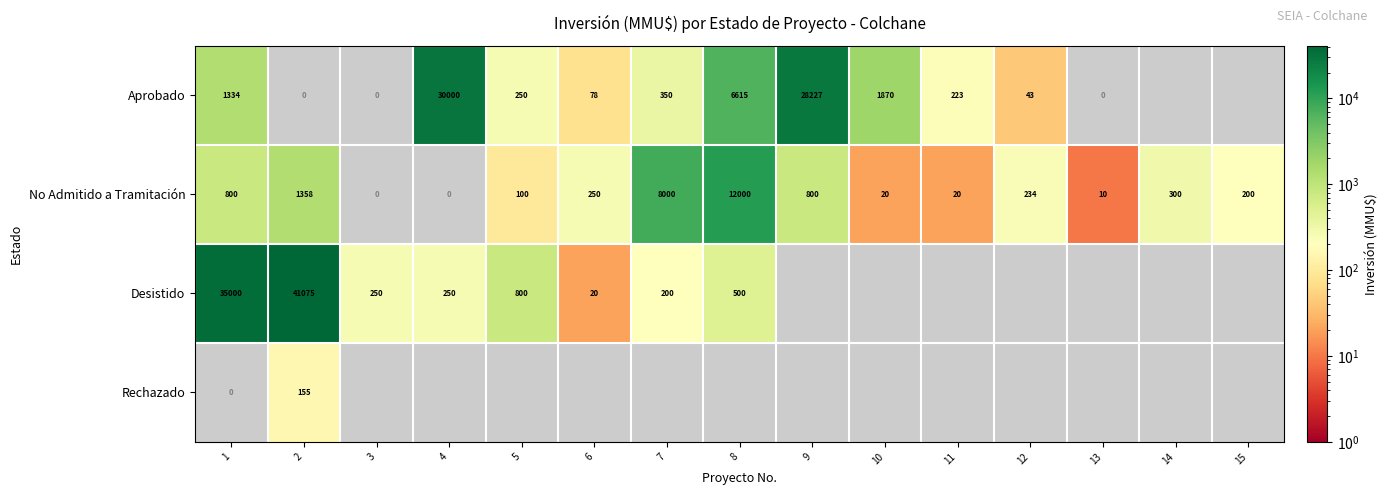

What is the difference between the Desistido values at 7 and 1?

34800